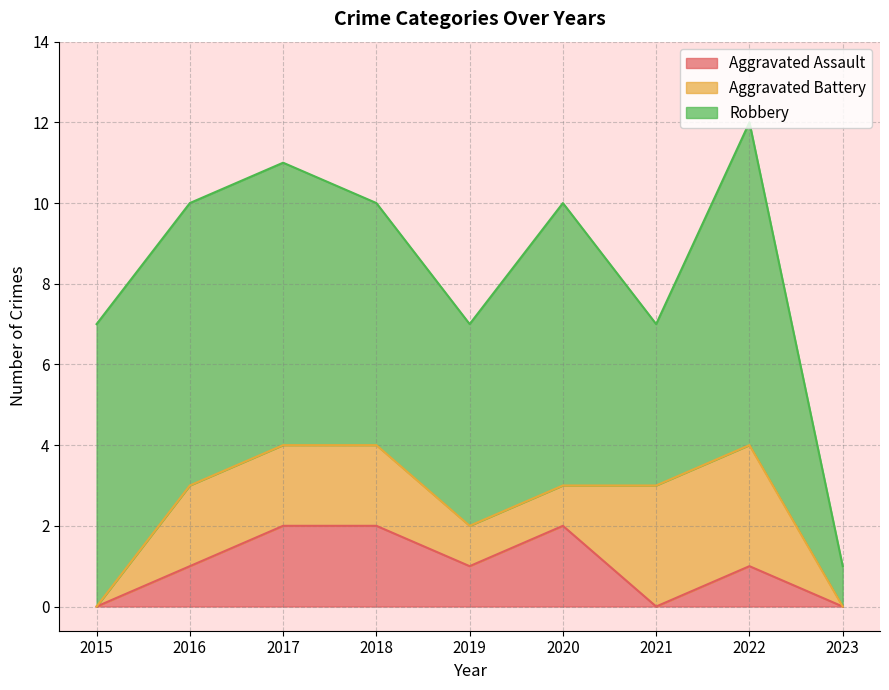

Which has a higher value, 2017 or 2016?

2017